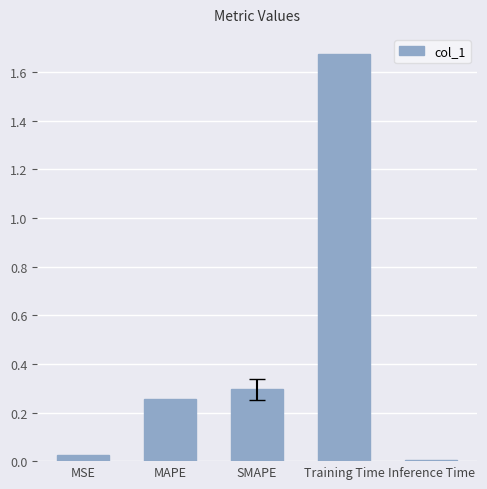

What is the sum of the values at MAPE and Training Time?

1.9